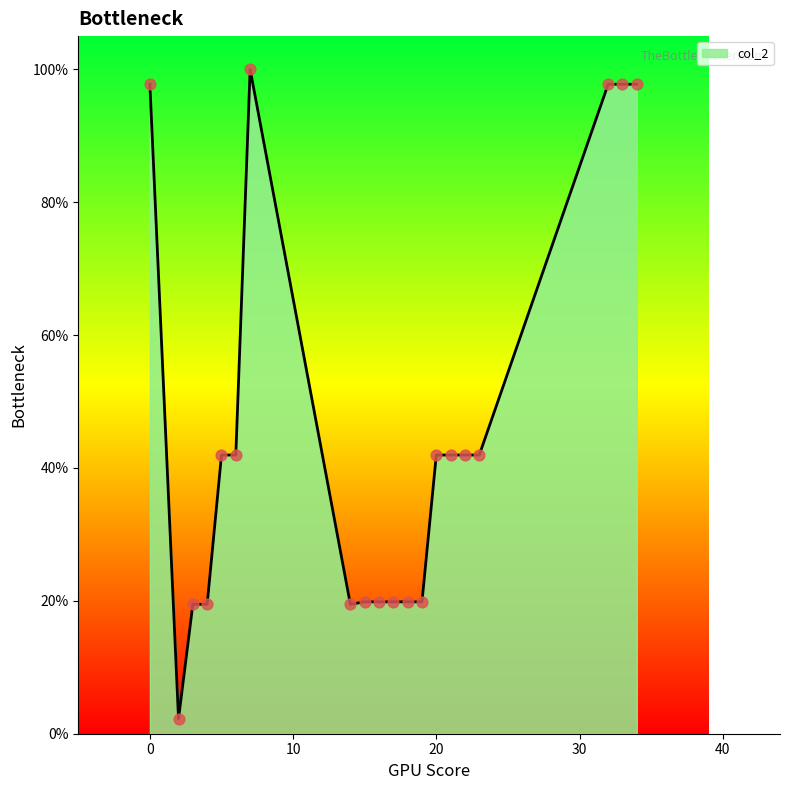

What is the smallest value displayed?

2.2